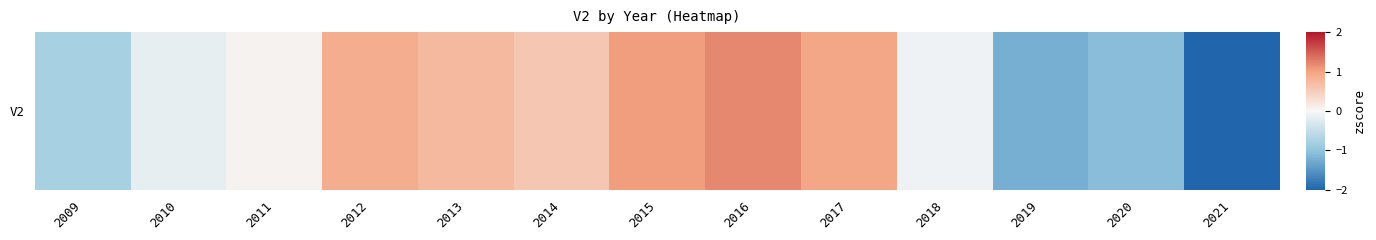

Reading left to right, transcribe all the data shown in this chart.

-0.8	-0.2	0.1	0.9	0.7	0.6	1.0	1.2	1.0	-0.1	-1.2	-1.1	-2.1